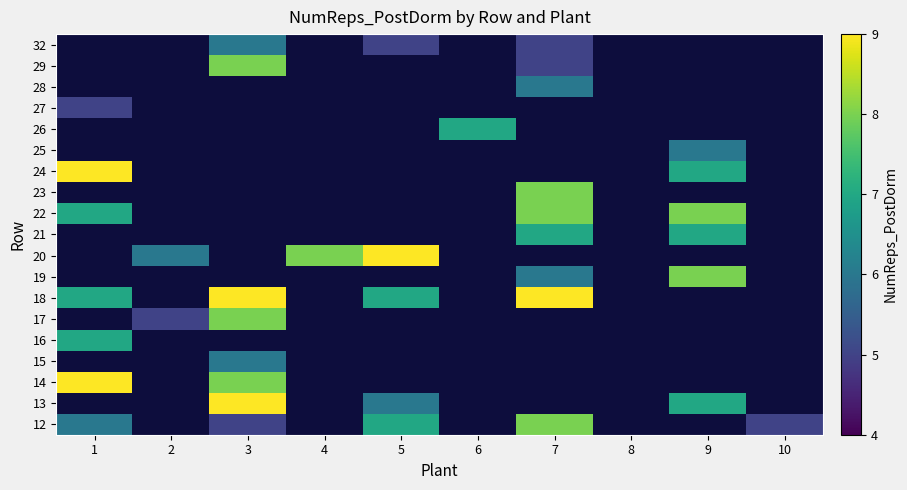

How many values in 26 are above zero?

1